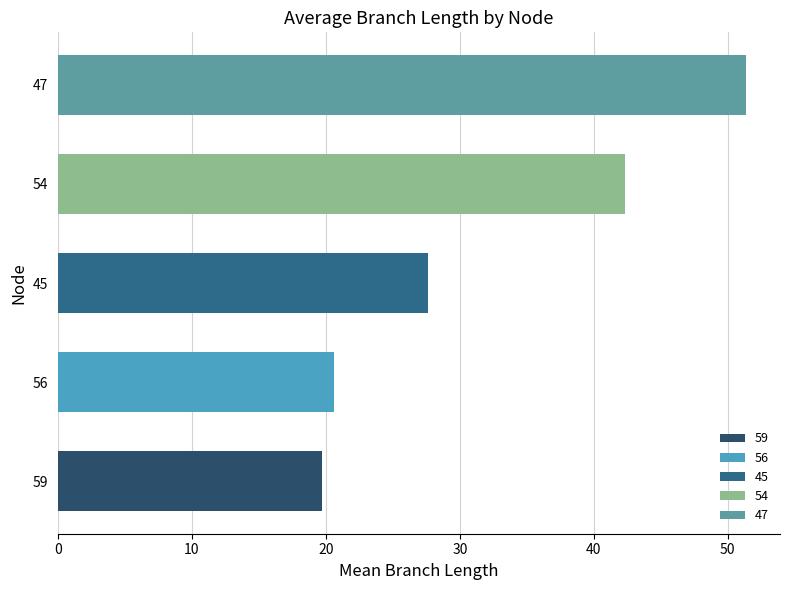

Are the bars grouped side by side (vs. stacked)?

No